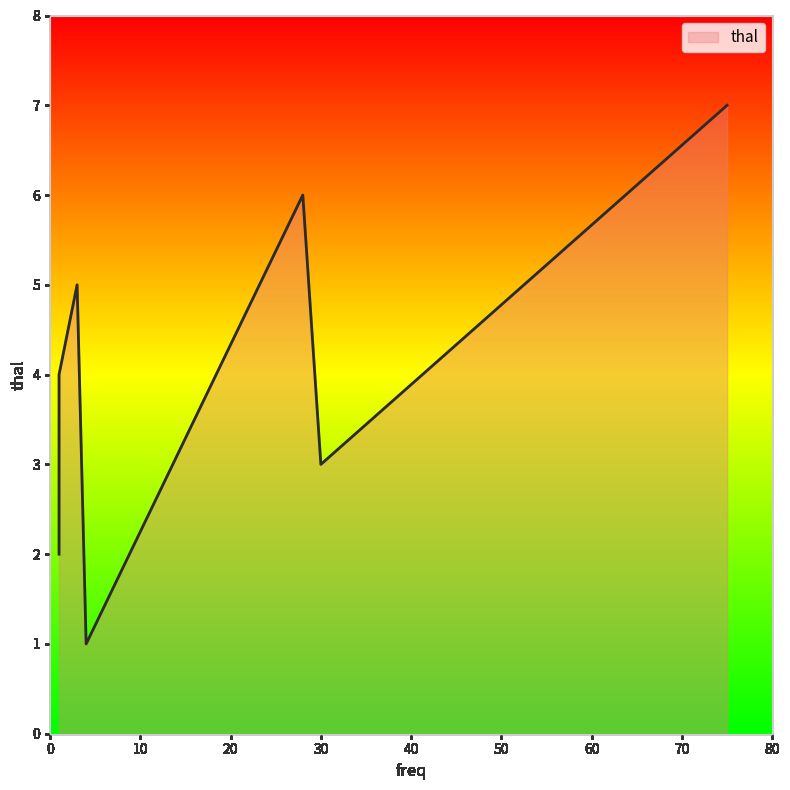

List the labels in order of value, smallest first.

4, 1, 30, 1, 3, 28, 75